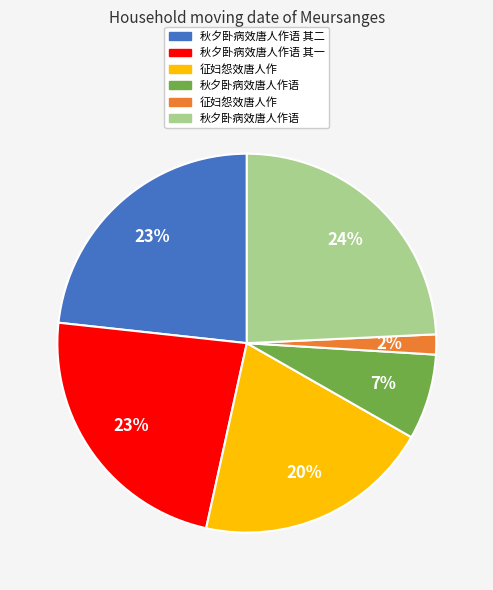

To the nearest percent, what is the average slice percentage?

17%